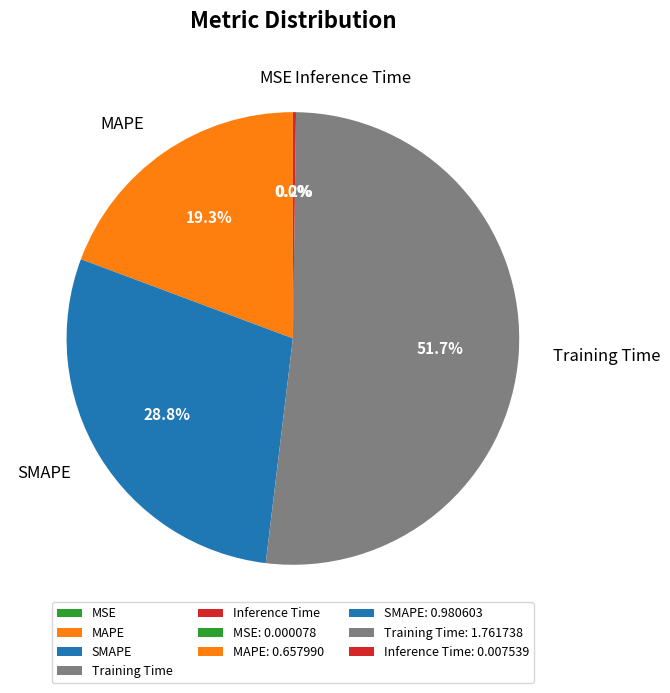

To the nearest percent, what percentage of the pie is MAPE?

19%